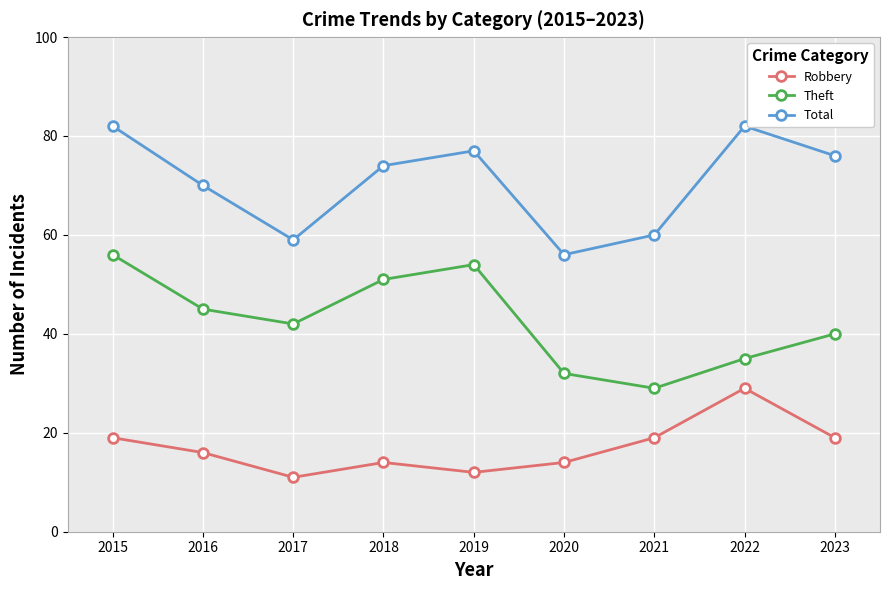

At which category is the sum across all series the highest?

2015